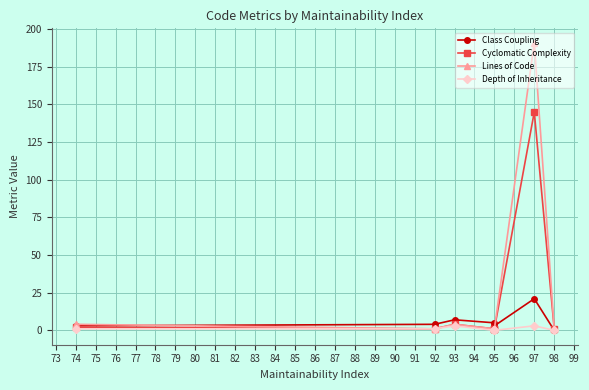

Does the chart have visible grid lines?

Yes